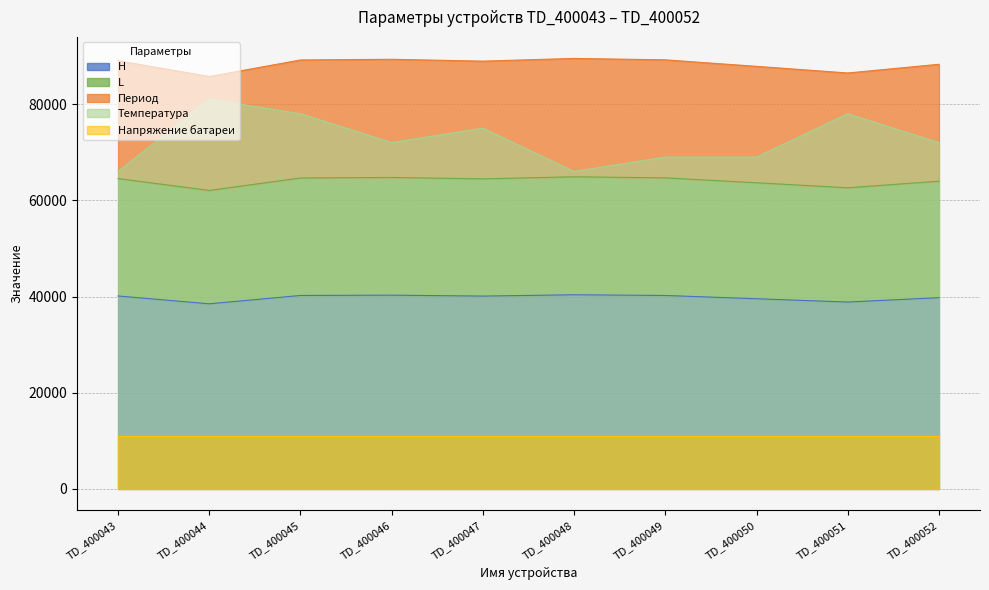

At which label does H reach its minimum?

TD_400044